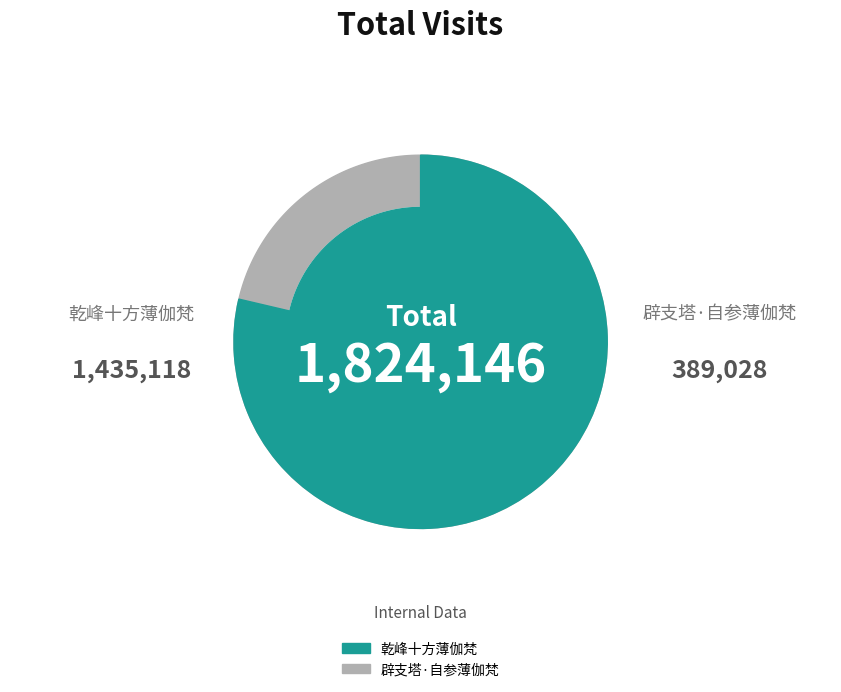

True or false: 乾峰十方薄伽梵 accounts for 32% of the total.

False